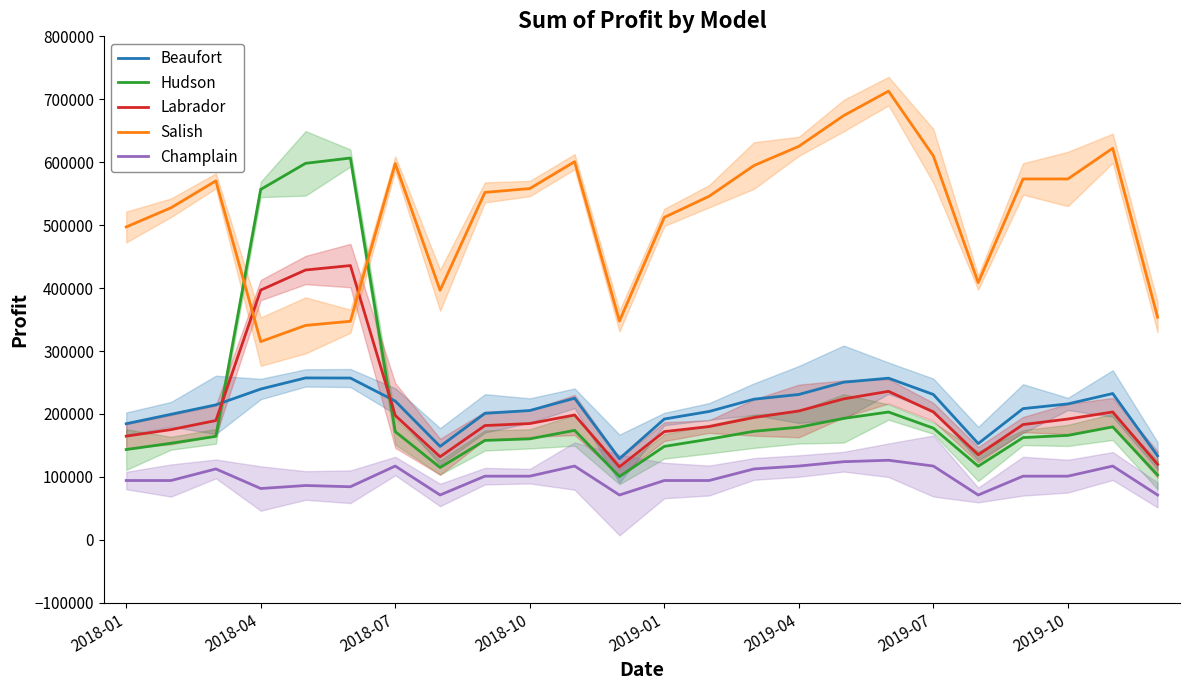

Is the value of Champlain at 20 greater than the value of Labrador at 19?

No